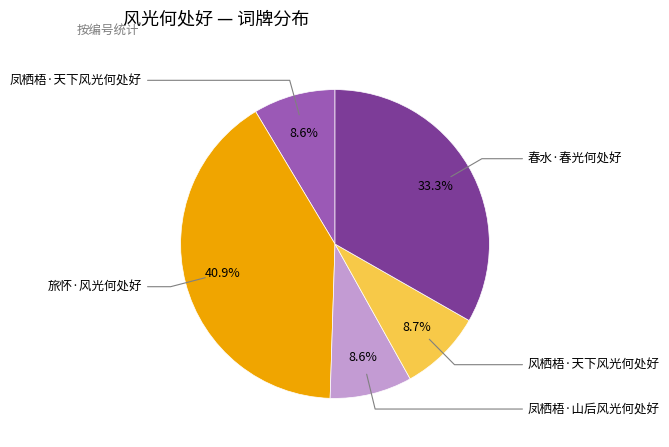

Does any single category account for the majority?

No